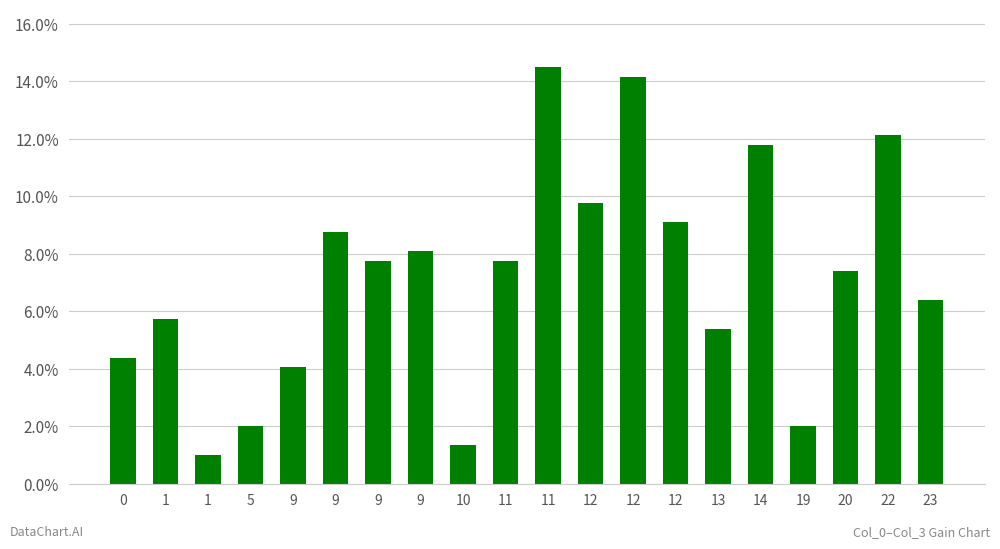

Are the bars horizontal?

No